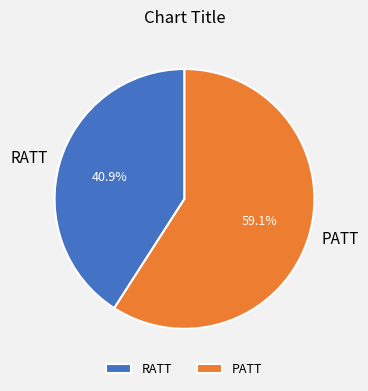

Rank the categories by value from highest to lowest.

PATT, RATT